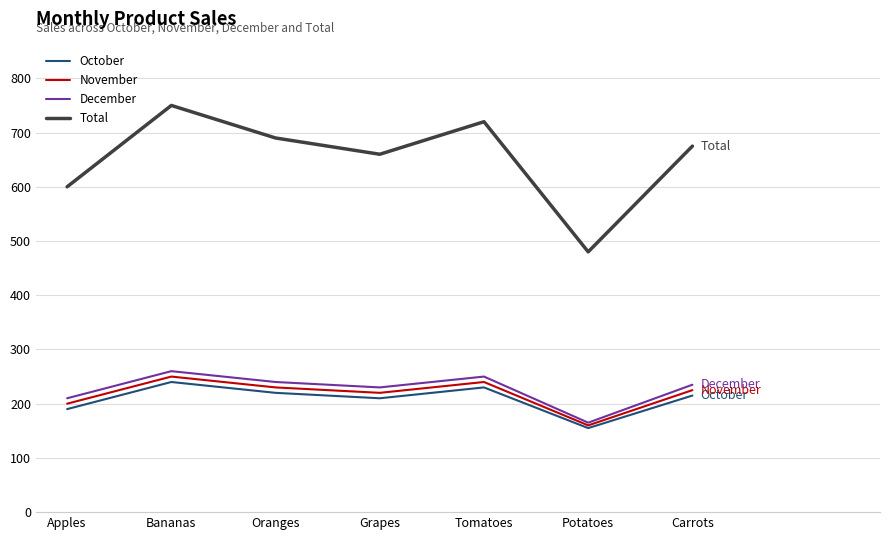

What is the total value across all series at Apples?

1200